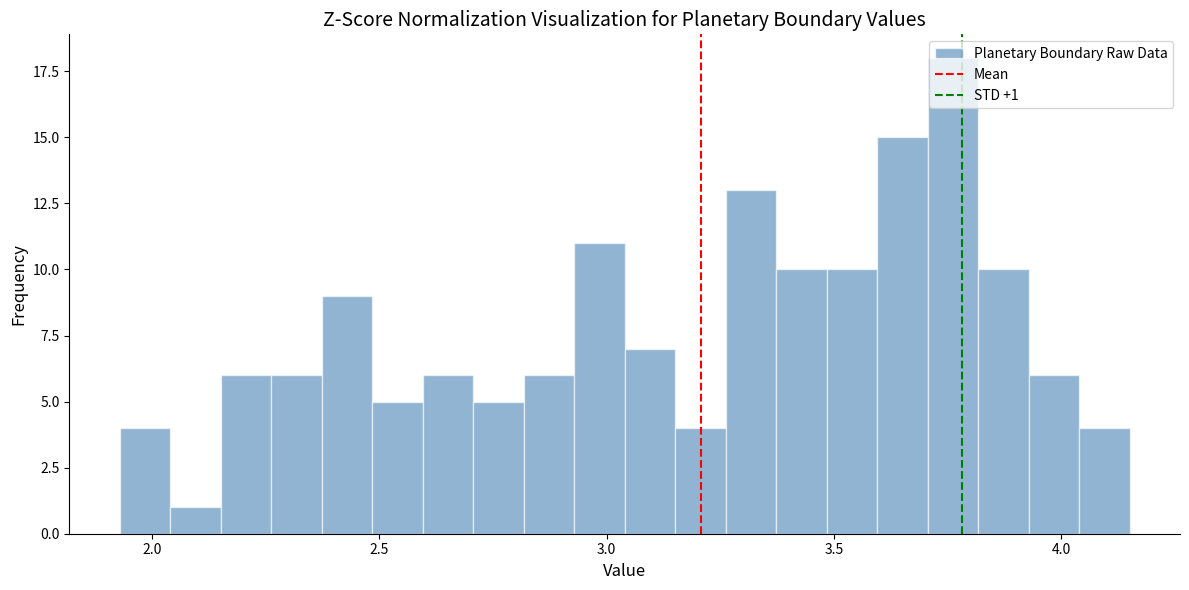

Read against the x-axis, roughly where is the centre of the tallest bar?

3.75